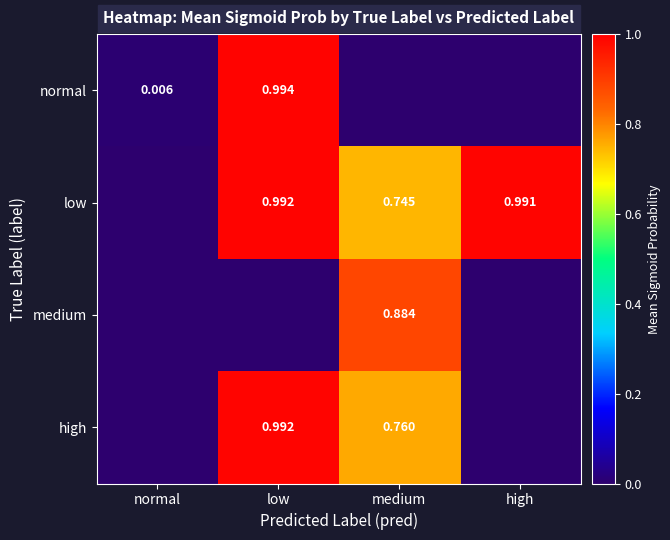

What is the difference between the low values at normal and low?

1.0